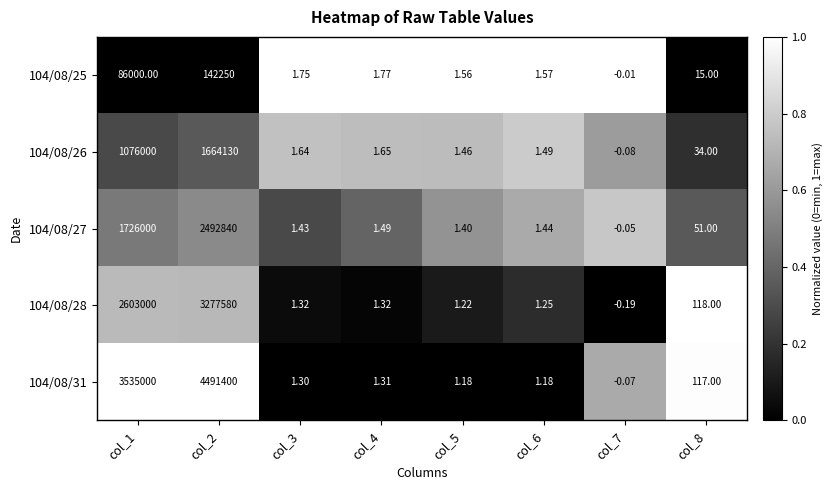

How many values in the 104/08/31 series are below 1?

1